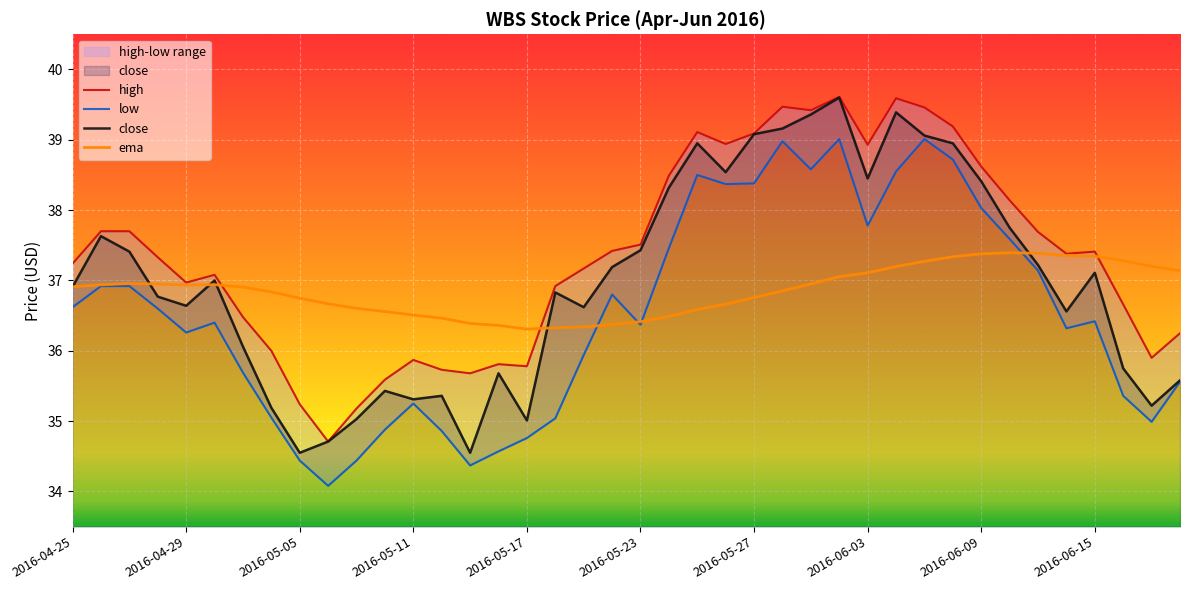

At how many categories does at least one series exceed 39?

8